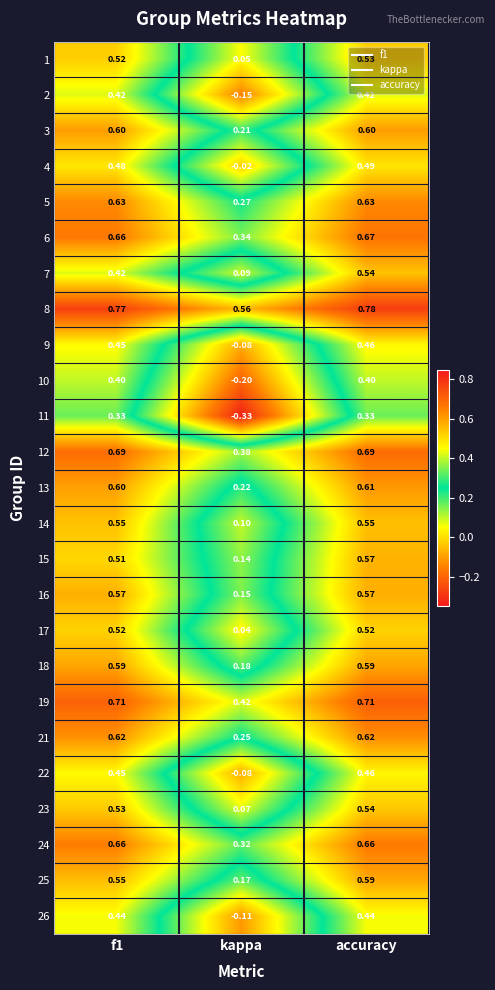

Which series has the widest spread of values?

11